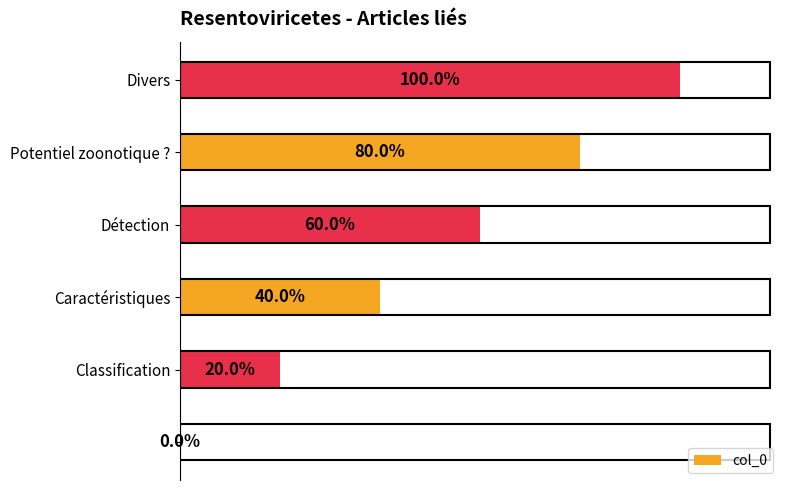

Are the bars horizontal?

Yes